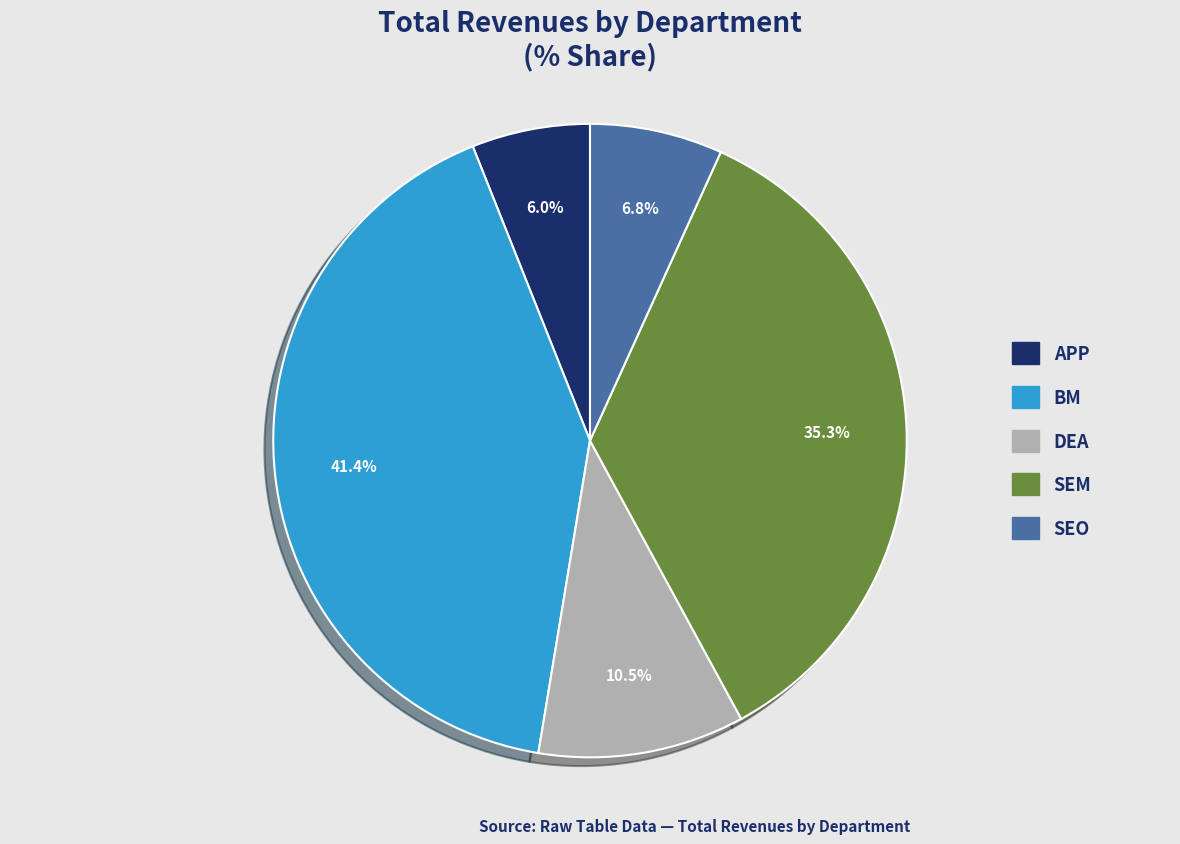

Which slice is the largest?

BM